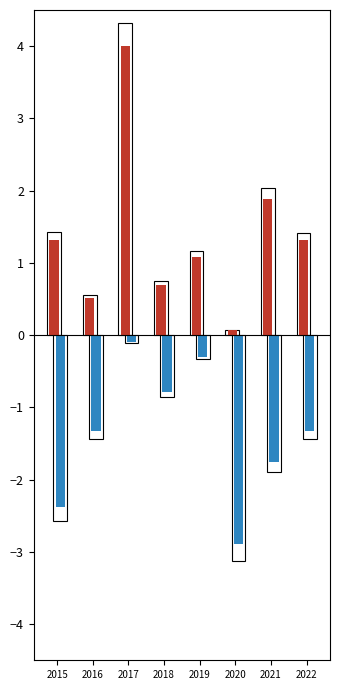

Are the bars horizontal?

No